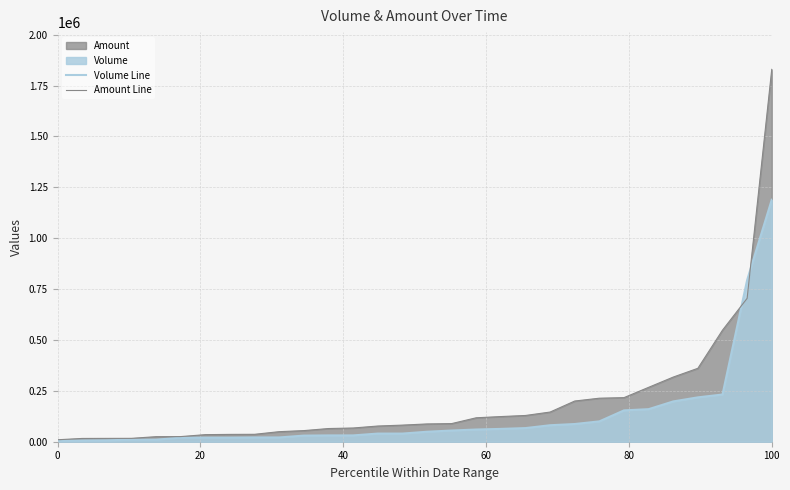

Reading left to right, list all the values displayed in this chart.

Volume Line: 6000	6000	7000	10000	10000	20000	20000	20000	21000	21000	30000	31000	31000	40000	40000	49000	55000	60000	63000	67000	81000	87000	100000	154000	160000	198000	218000	232000	794000	1189000
Amount Line: 9630	16070	16380	16600	24800	25230	34800	36000	36400	49400	54630	64790	67390	77100	81600	87400	89050	117650	123630	129000	145810	200000	213880	216660	267300	317700	360810	548230	704660	1829860